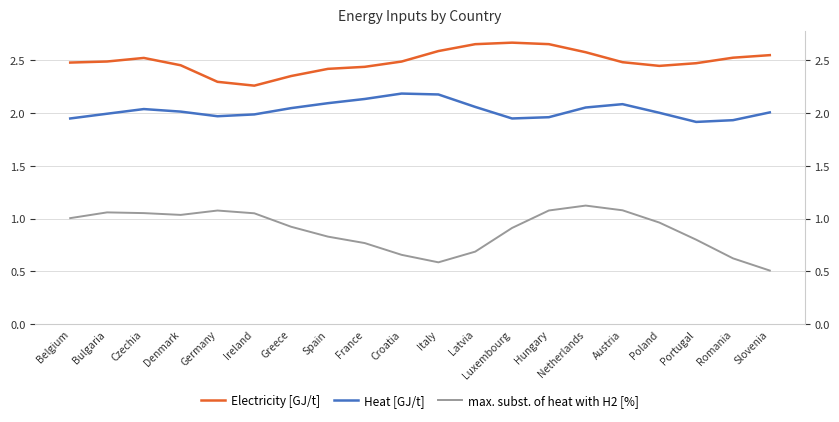

How many series are shown in this chart?

3